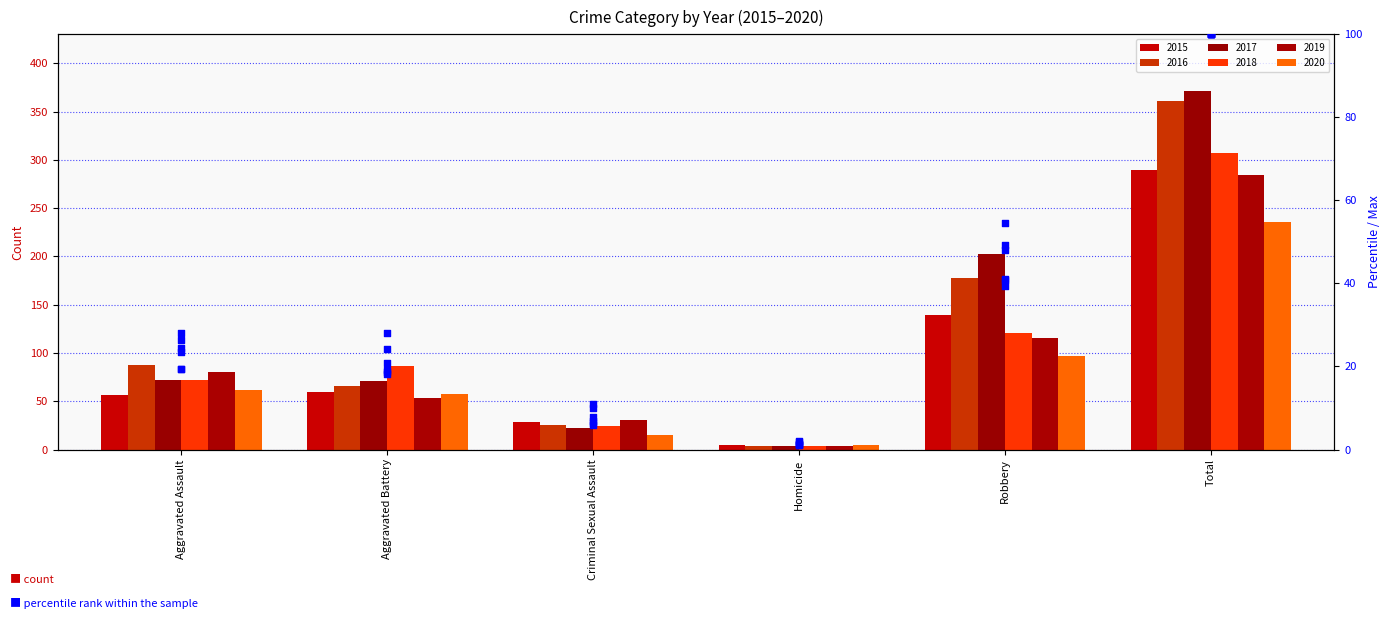

Which series reaches the minimum Y coordinate?

2016